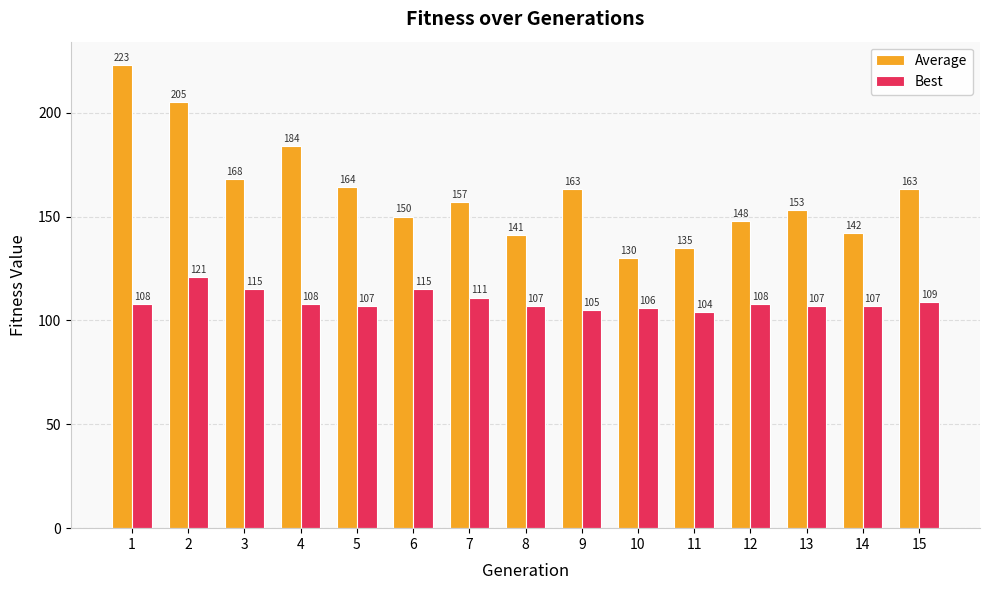

At how many categories does at least one series exceed 199?

2